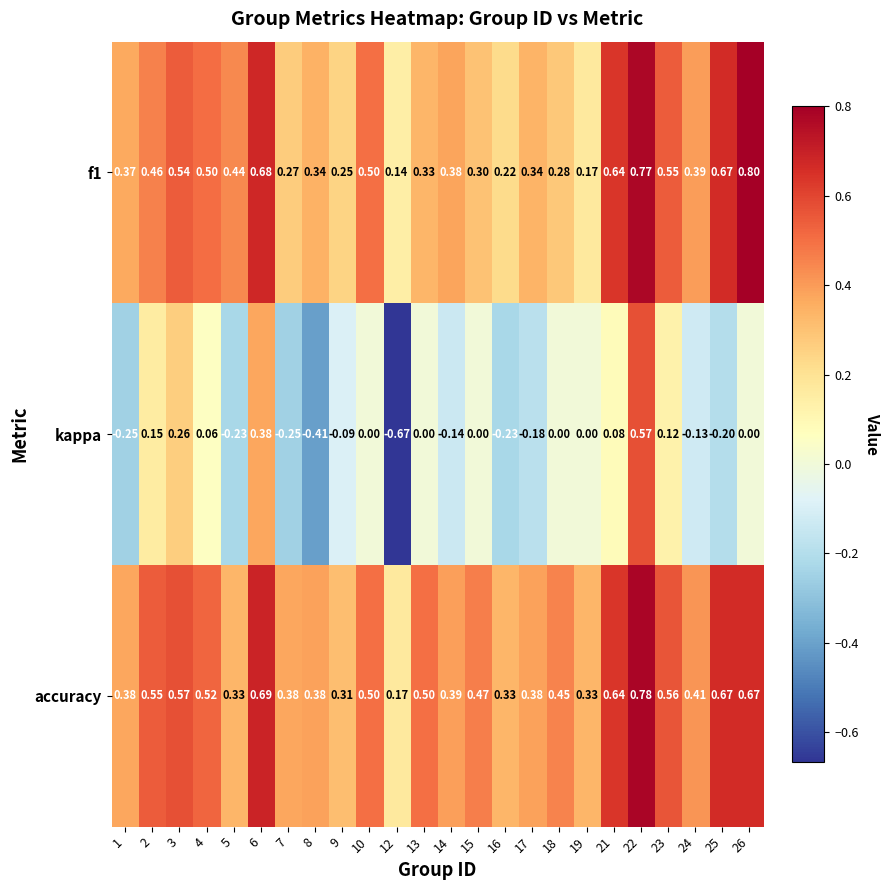

Rank the series at 22 from highest to lowest value.

accuracy, f1, kappa